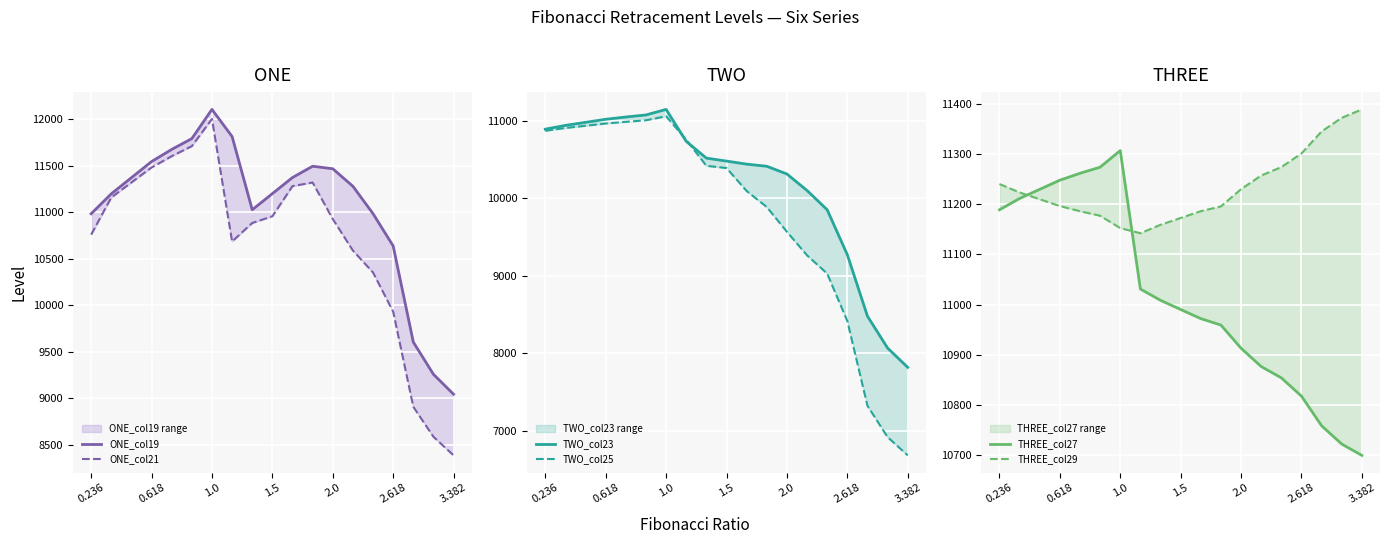

The value of THREE_col29 at 11 is 2577.3. True or false?

False